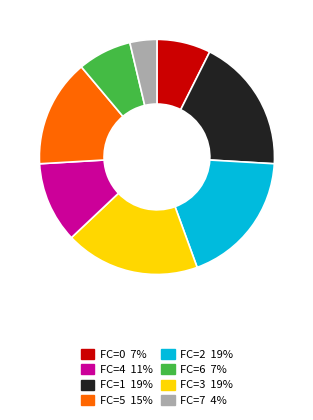

Count the number of slices in the pie.

8